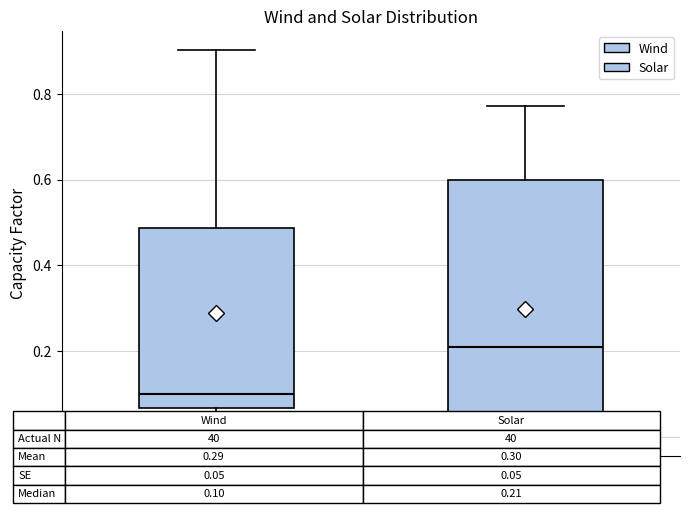

Which box is the tallest, from its lower edge to its upper edge?

Solar